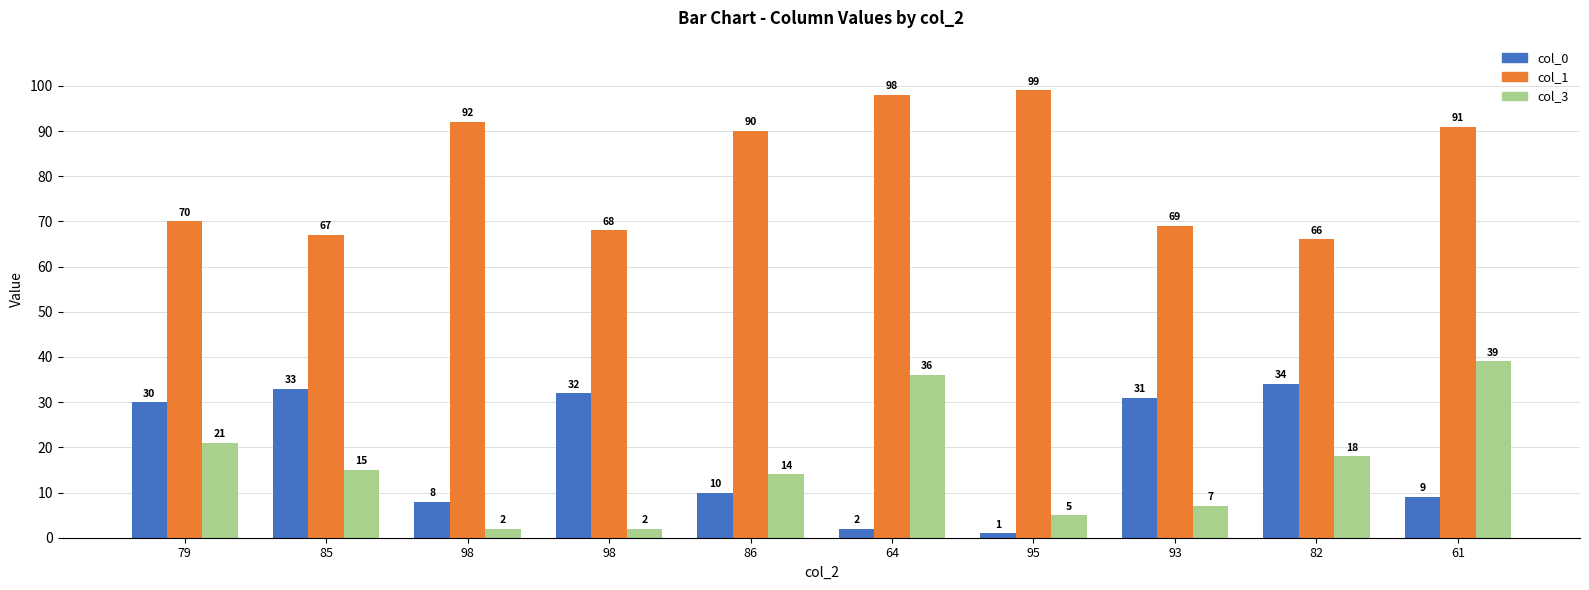

How many categories are shown in the chart?

10